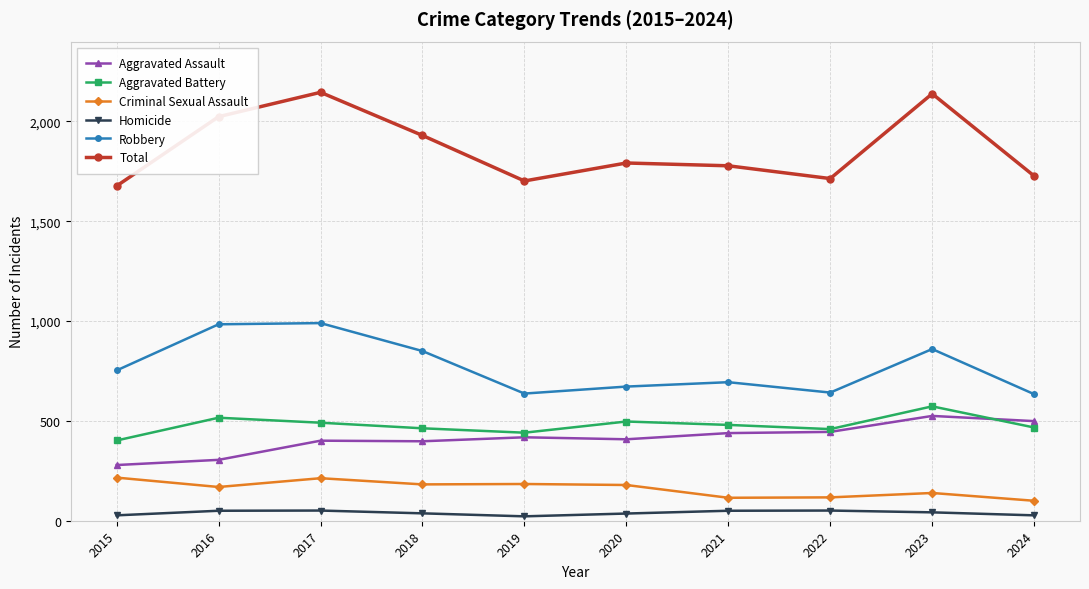

What is the difference between the second highest and minimum values in the Aggravated Assault series?

220